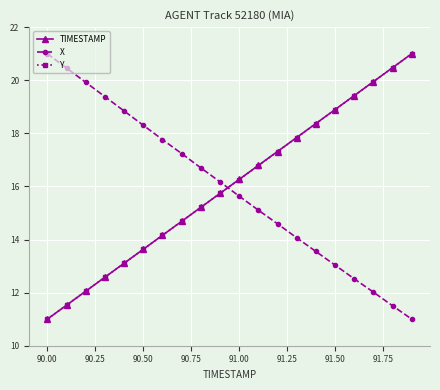

After their last crossing, which series has the higher values: X or TIMESTAMP?

TIMESTAMP